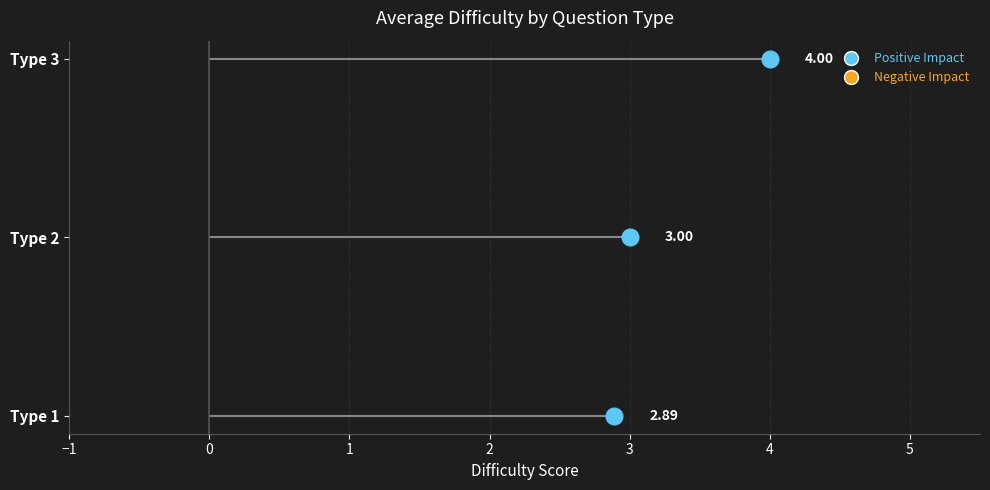

At which label does the data first exceed 3?

Type 3